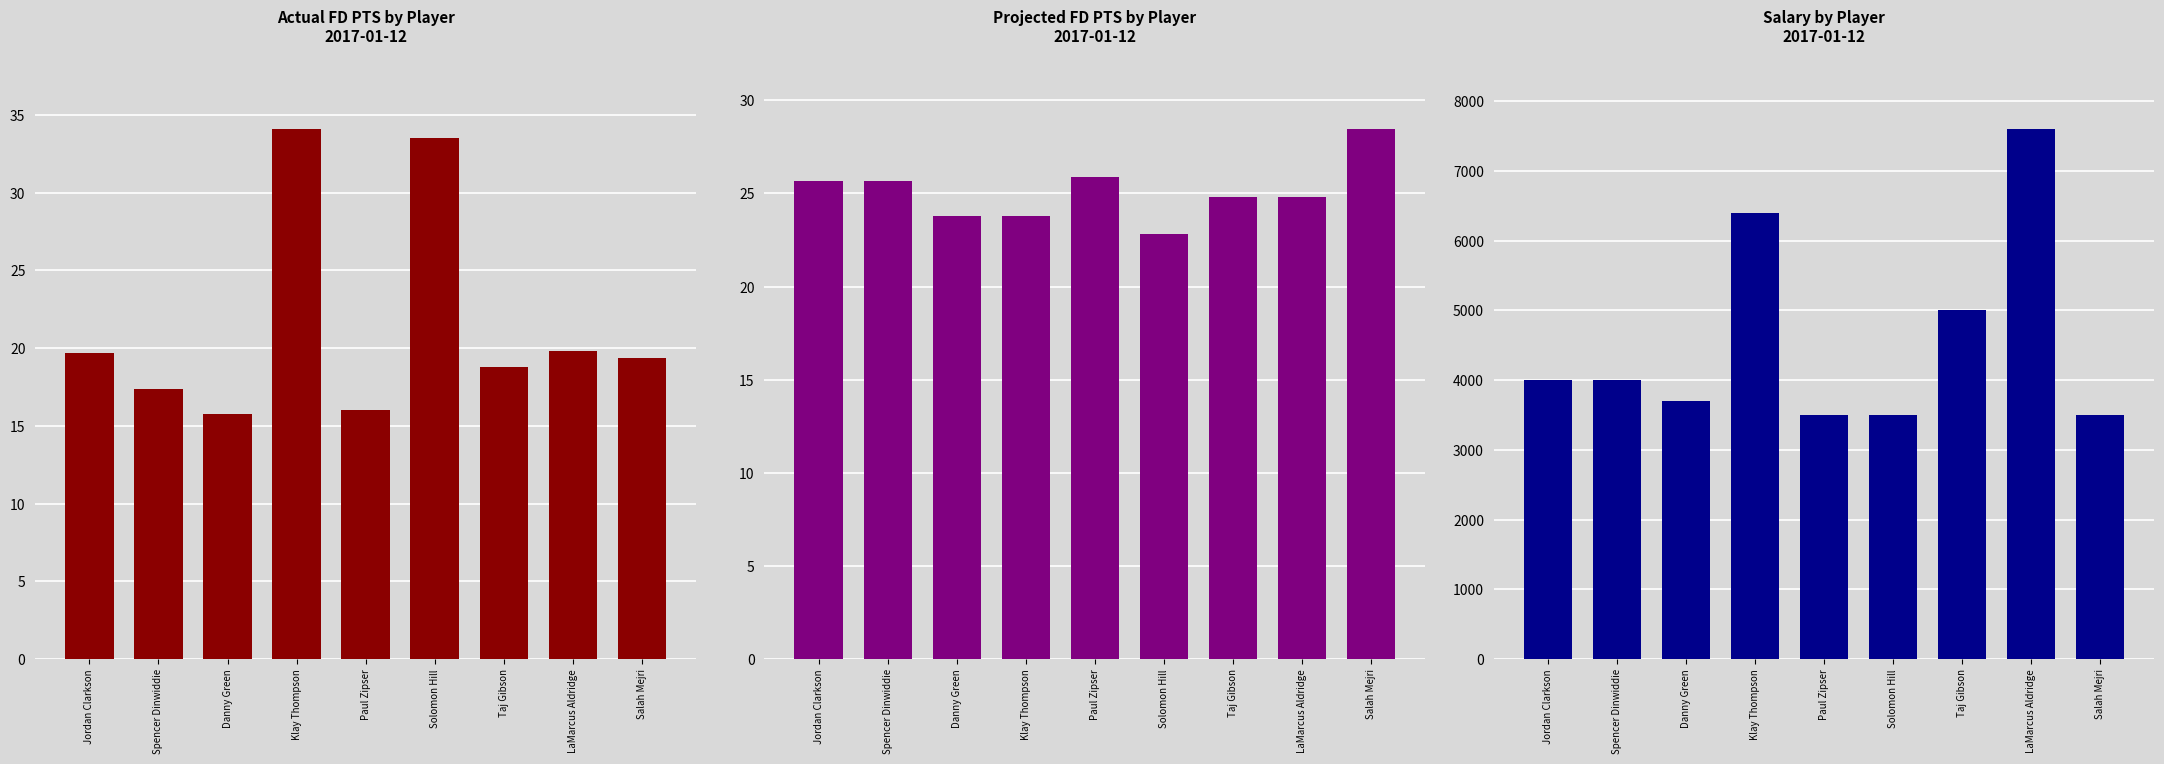

At which category is the sum across all series the highest?

LaMarcus Aldridge